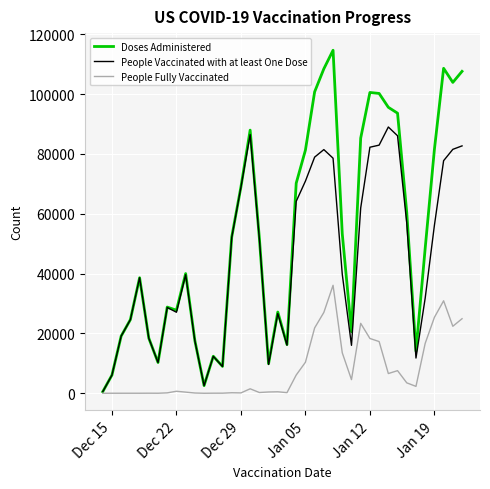

Which series has the widest spread of values?

Doses Administered